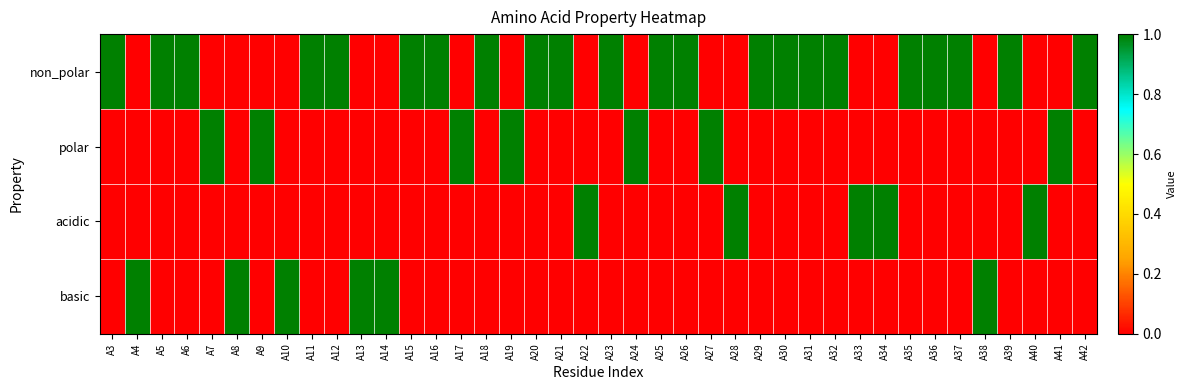

Which category has the lowest value across all series?

A4